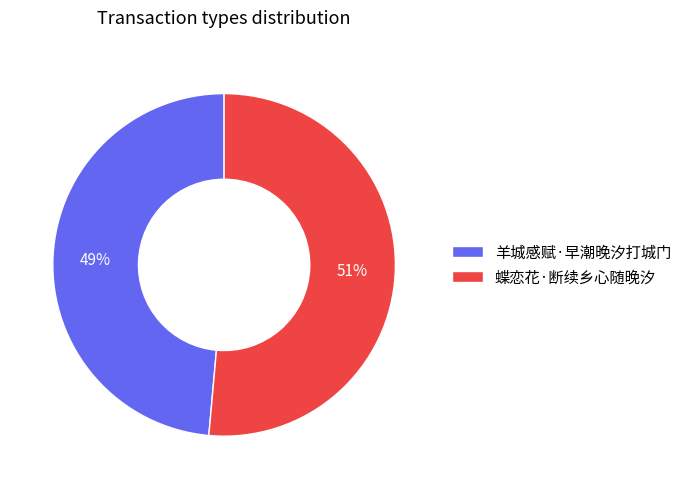

How many slices are in this pie chart?

2